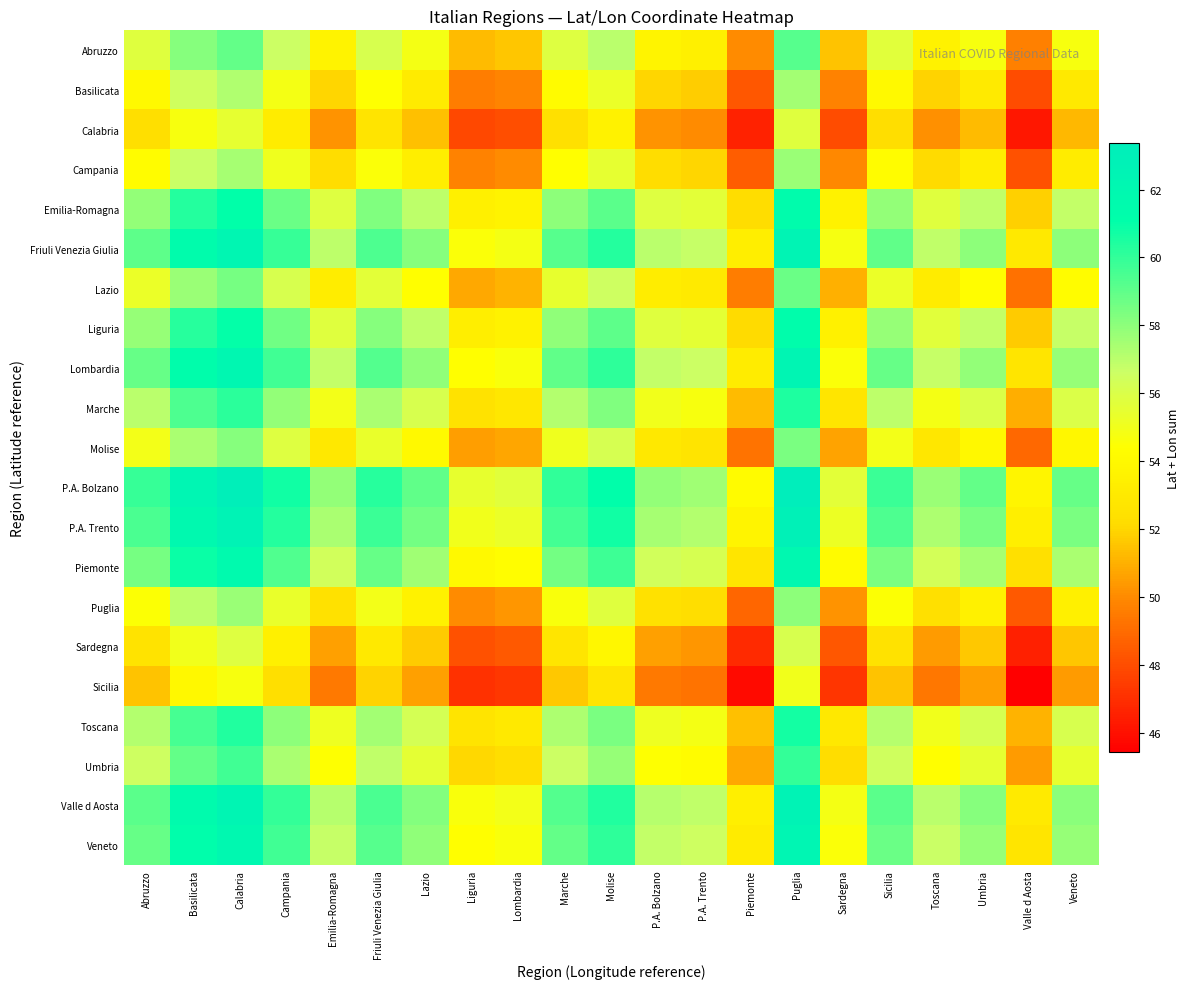

List the series in order of their peak value, highest first.

P.A. Bolzano, P.A. Trento, Valle d Aosta, Friuli Venezia Giulia, Lombardia, Veneto, Piemonte, Emilia-Romagna, Liguria, Toscana, Marche, Umbria, Abruzzo, Lazio, Molise, Puglia, Campania, Basilicata, Sardegna, Calabria, Sicilia